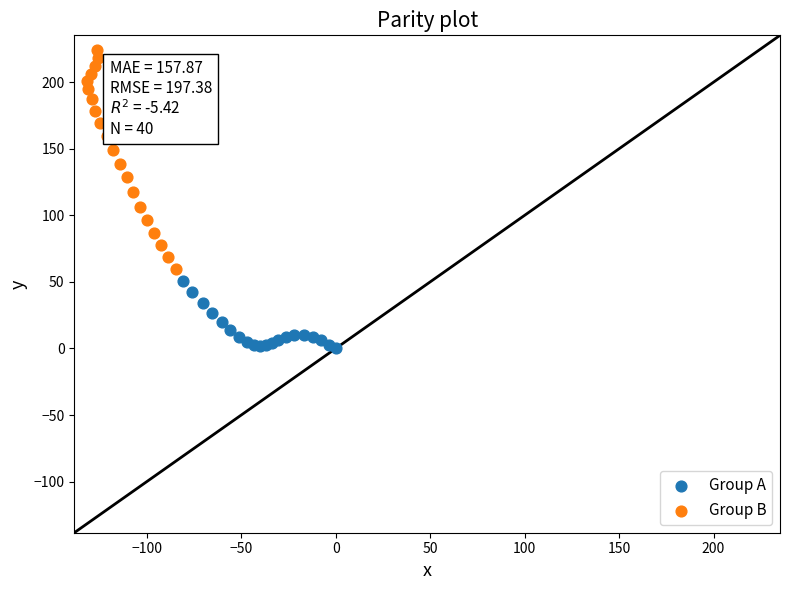

What are all the series names shown in the legend?

Group A, Group B